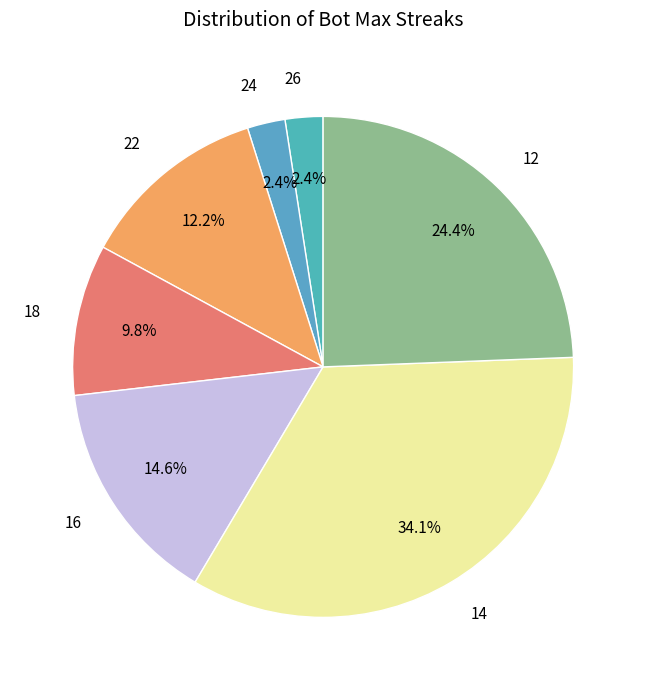

True or false: 26 accounts for 10% of the total.

False